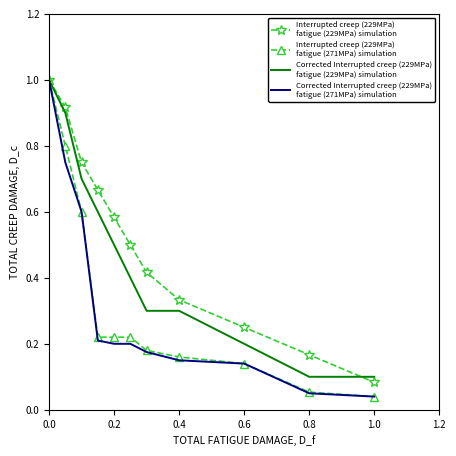

What is the maximum value shown in the chart?

1.0